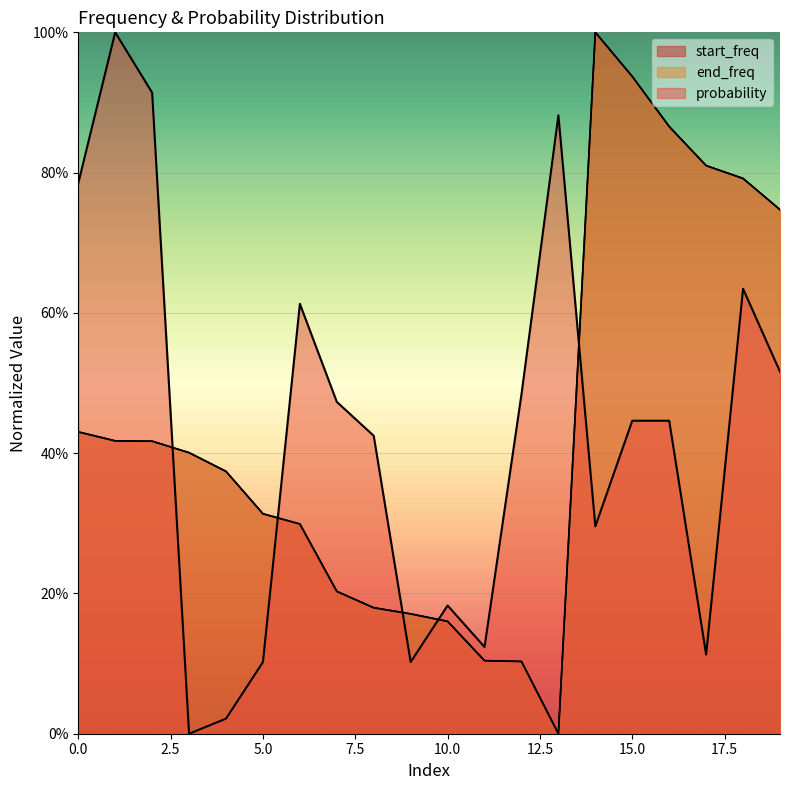

At which category does the chart reach its minimum across all series?

13